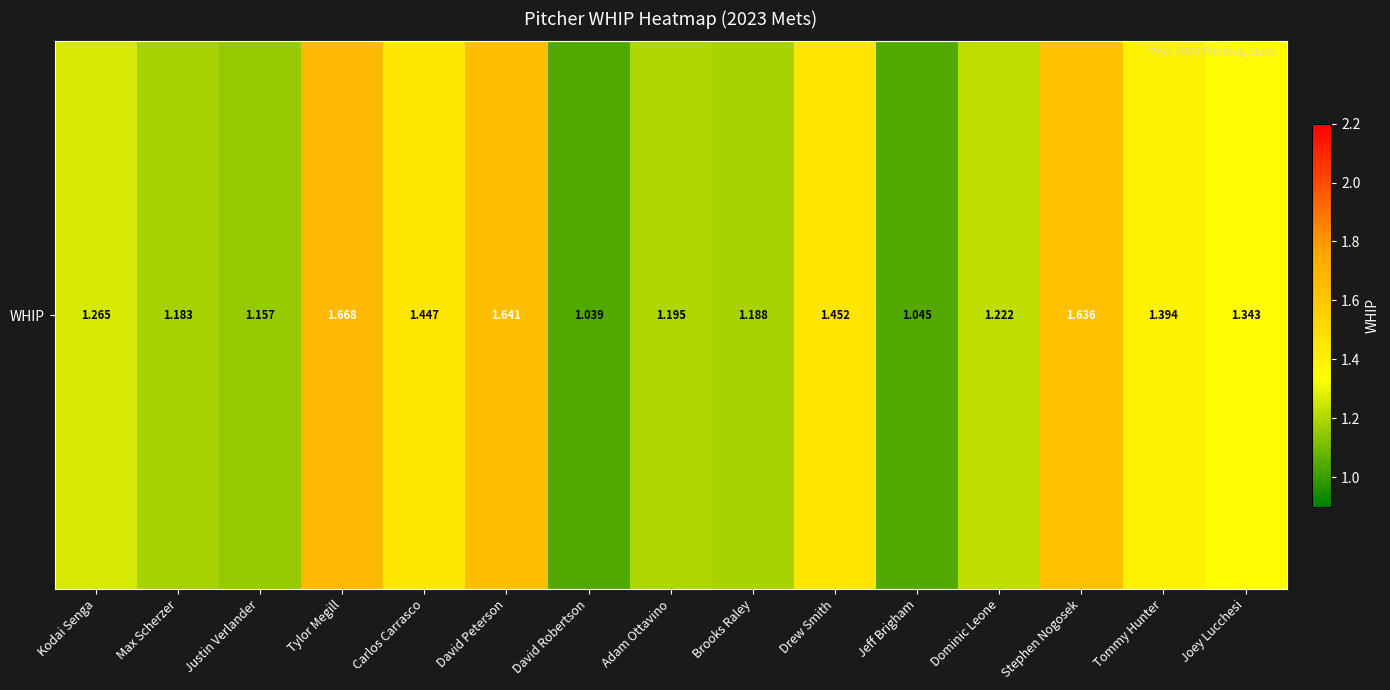

What is the difference between the values at Dominic Leone and David Robertson?

0.2